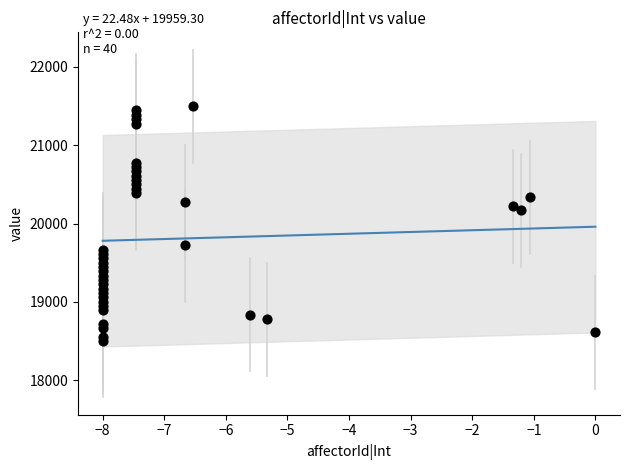

What Y value in the scatter plot is closest to 20000?

20166.7